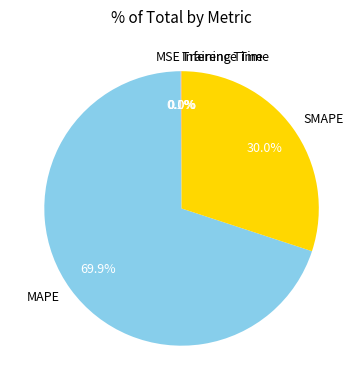

What percentage is NOT represented by SMAPE?

70.0%